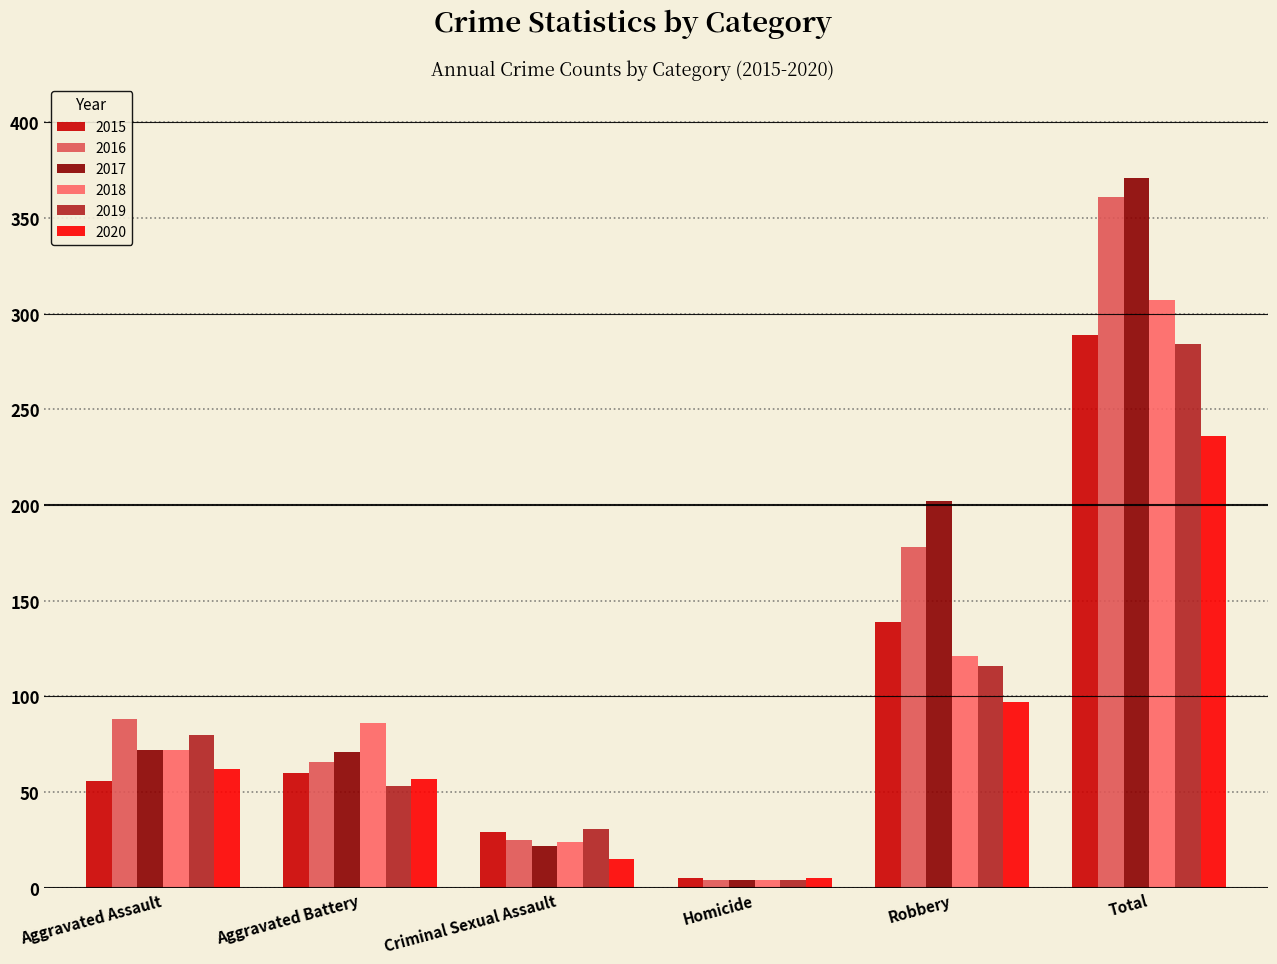

What is the sum of all 2019 values?

568